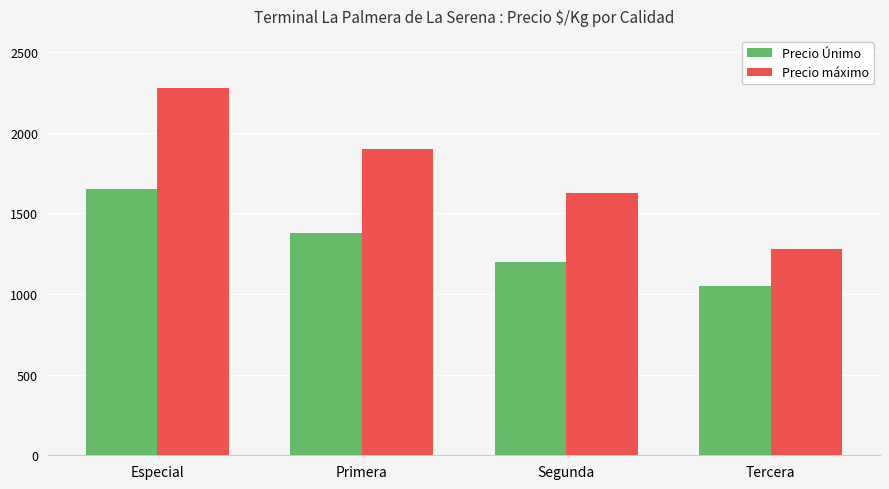

What is the greatest value displayed?

2275